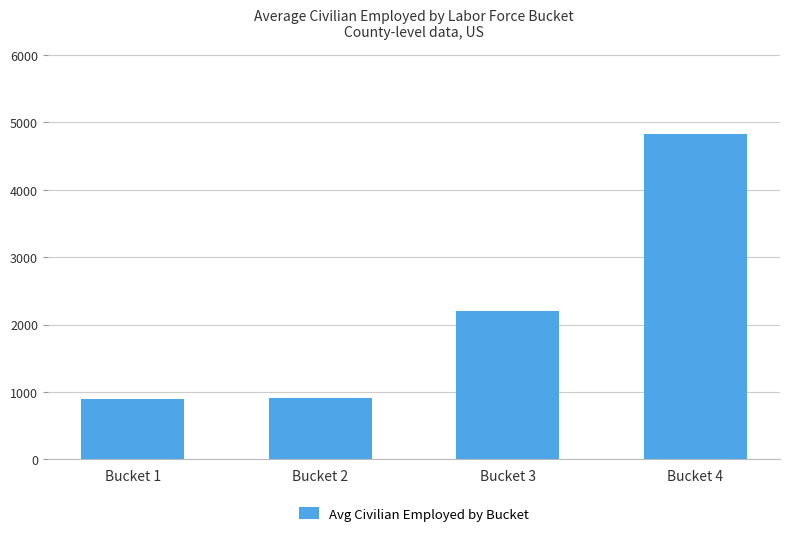

How many bars are there in total?

4